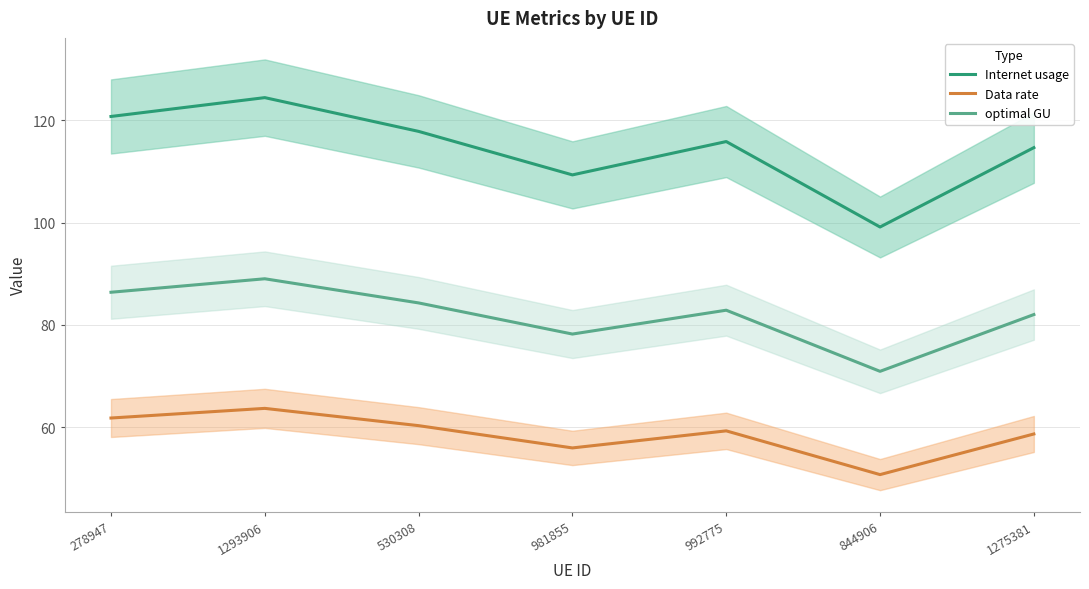

Is the value of Internet usage at 530308 greater than the value of optimal GU at 981855?

Yes